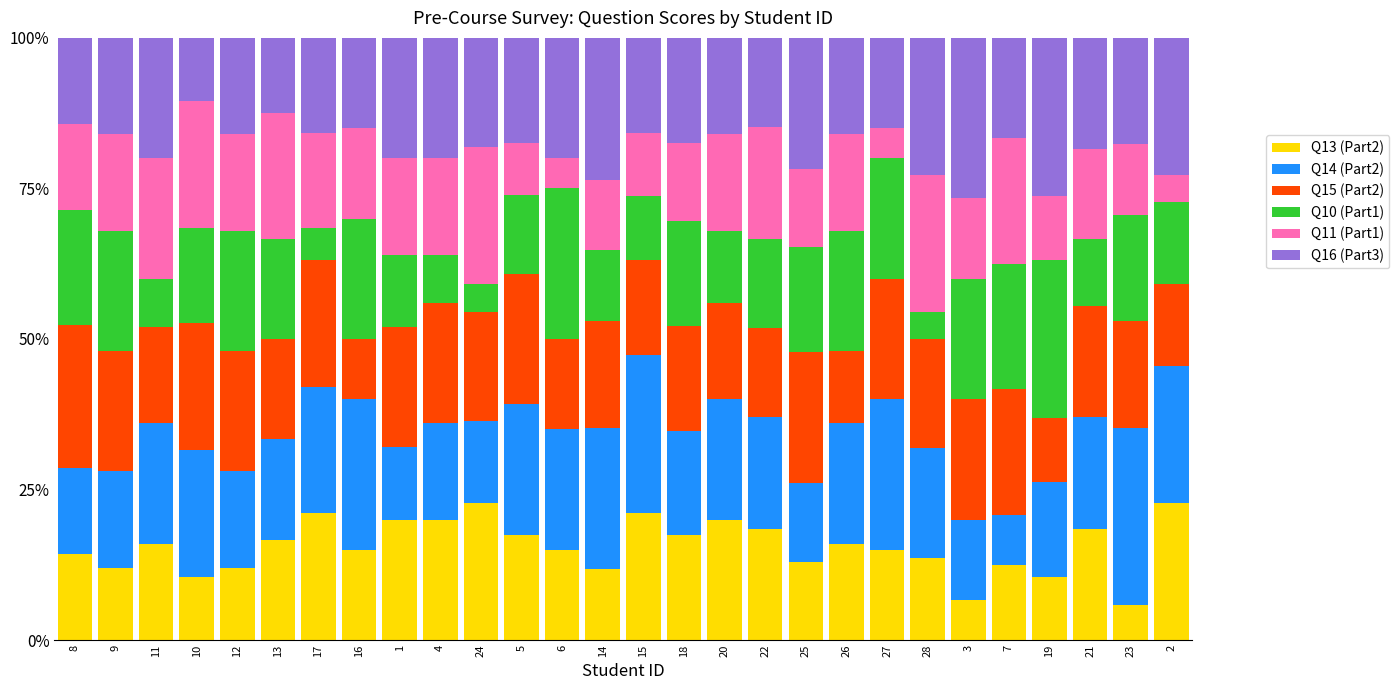

What is the maximum value for Q13 (Part2)?

22.7